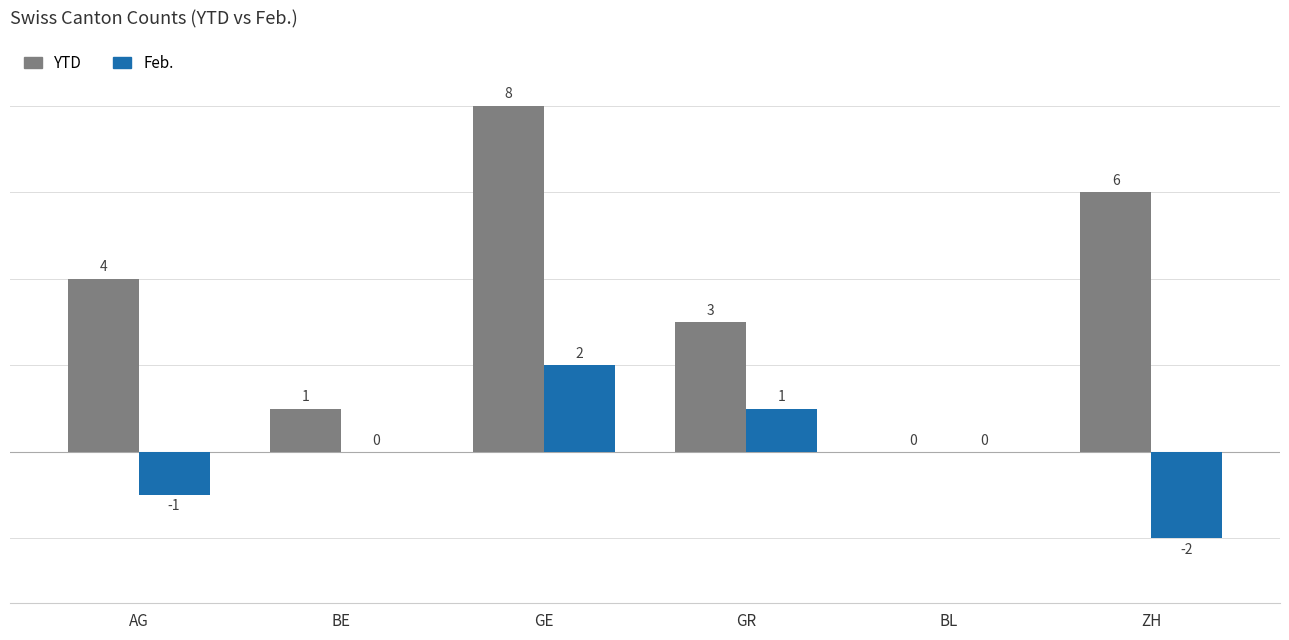

At which label does Feb. reach its peak?

GE